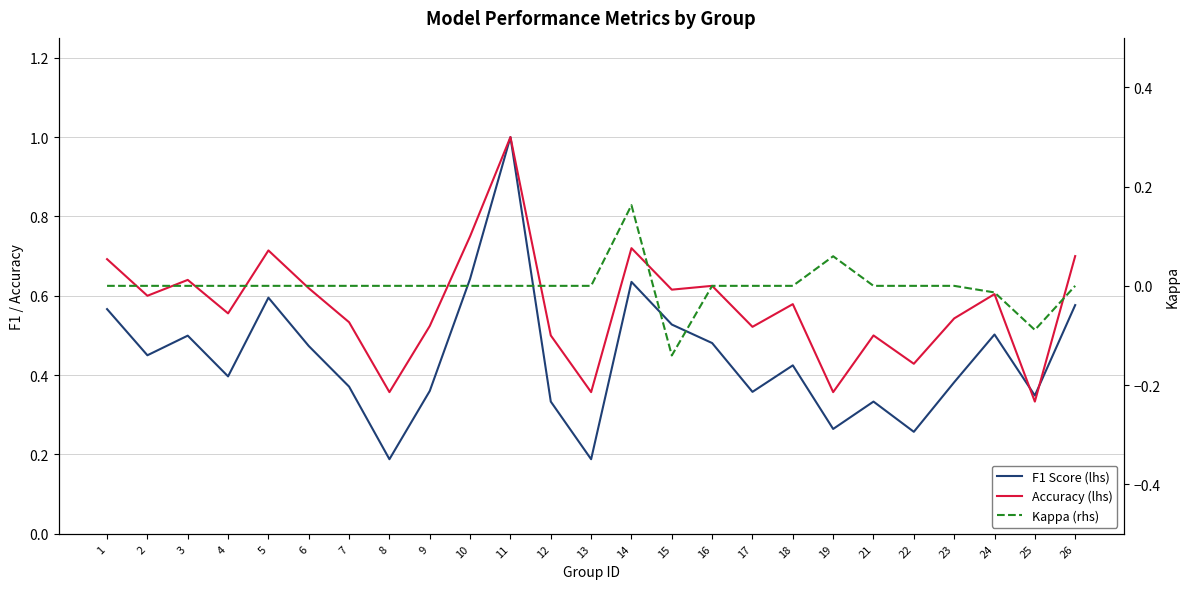

How many values in the Kappa (rhs) series are below 0?

3